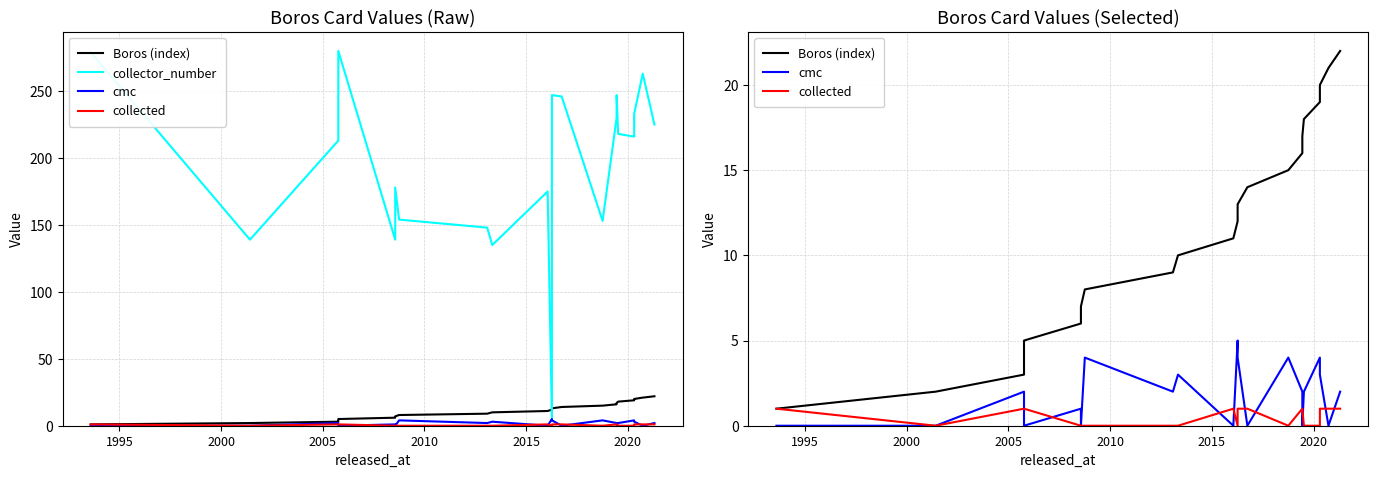

List the series in order of their peak value, highest first.

collector_number, Boros (index), cmc, collected